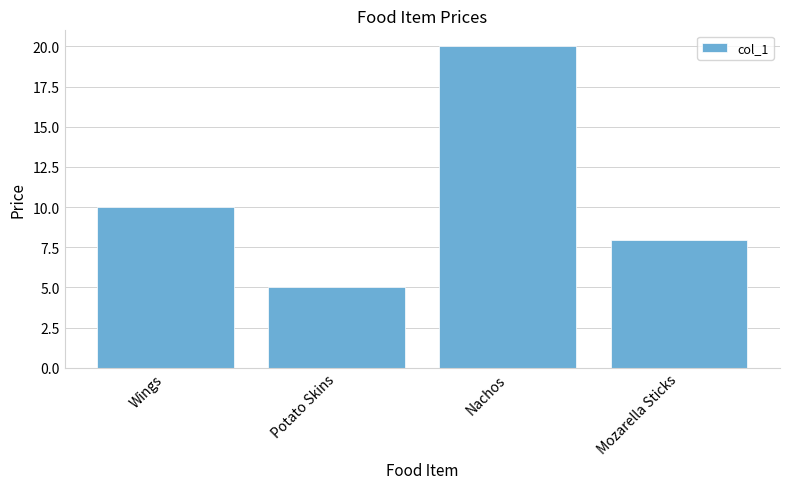

What is the sum of the values at Wings and Potato Skins?

15.0